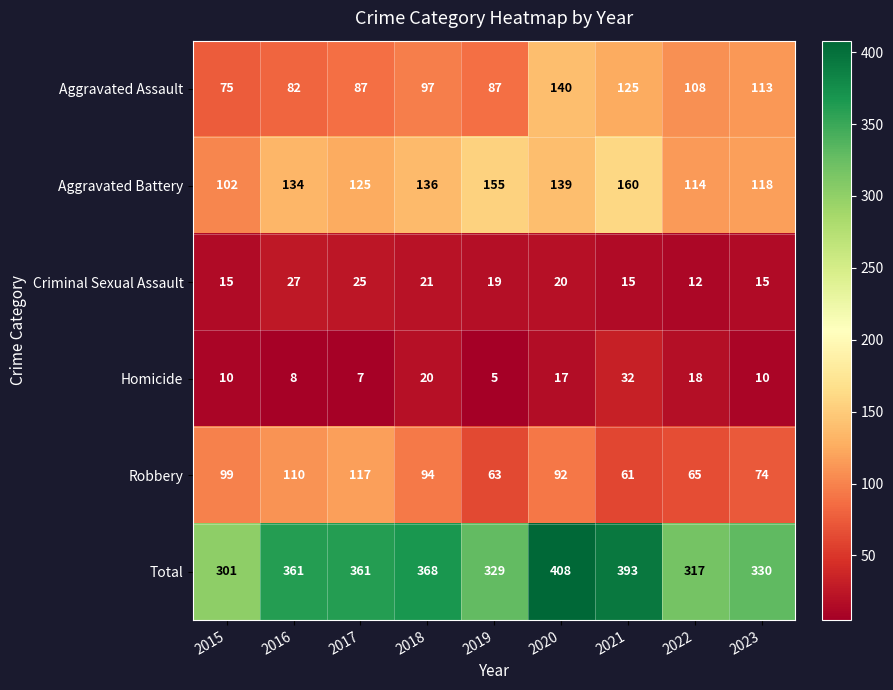

What is the average value of the Total series?

352